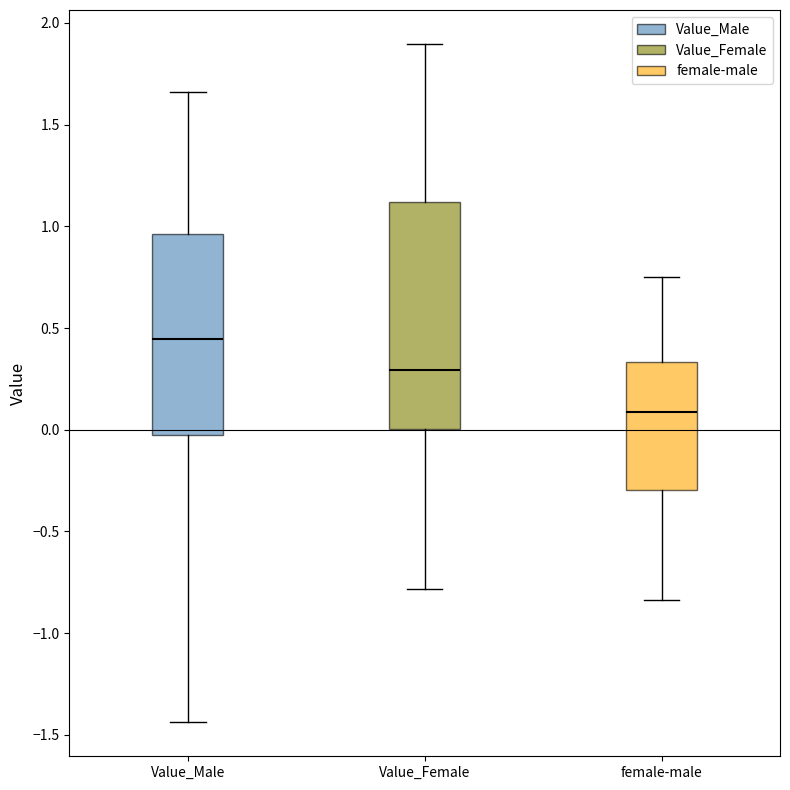

Where does the upper whisker of the box for female-male end on the y-axis? The values are not printed on the chart, so give them approximately, as read against the axis.

0.75